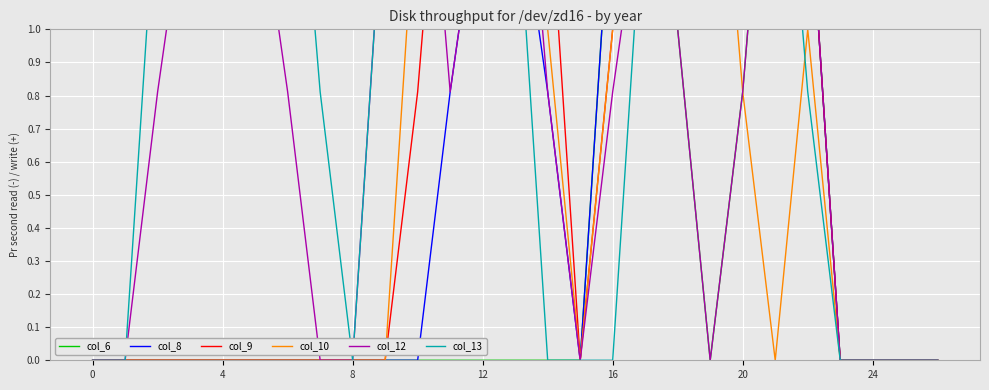

What is the label of the 20th point from the right?

7